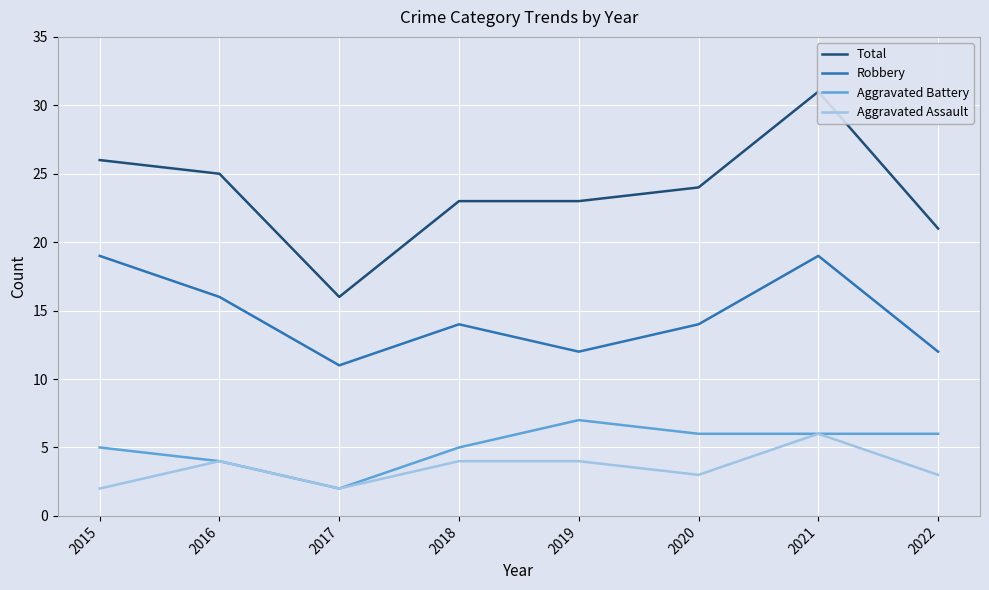

Which series changed the most between 2015 and 2019?

Robbery